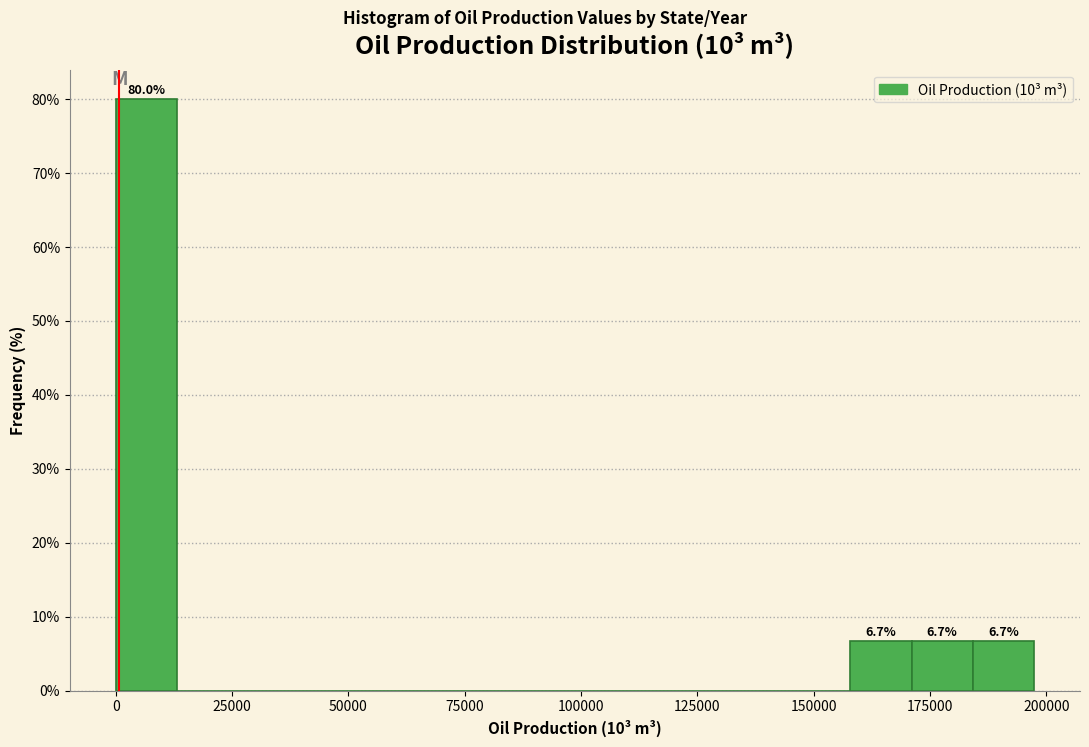

Around what value on the x-axis is the tallest bar? Give the approximate position of its centre, as read against the axis.

5000